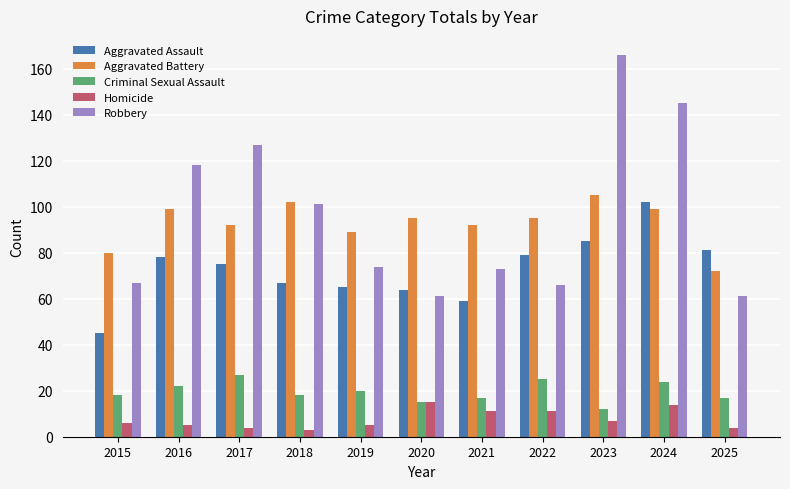

What is the highest value of the Aggravated Assault series?

102